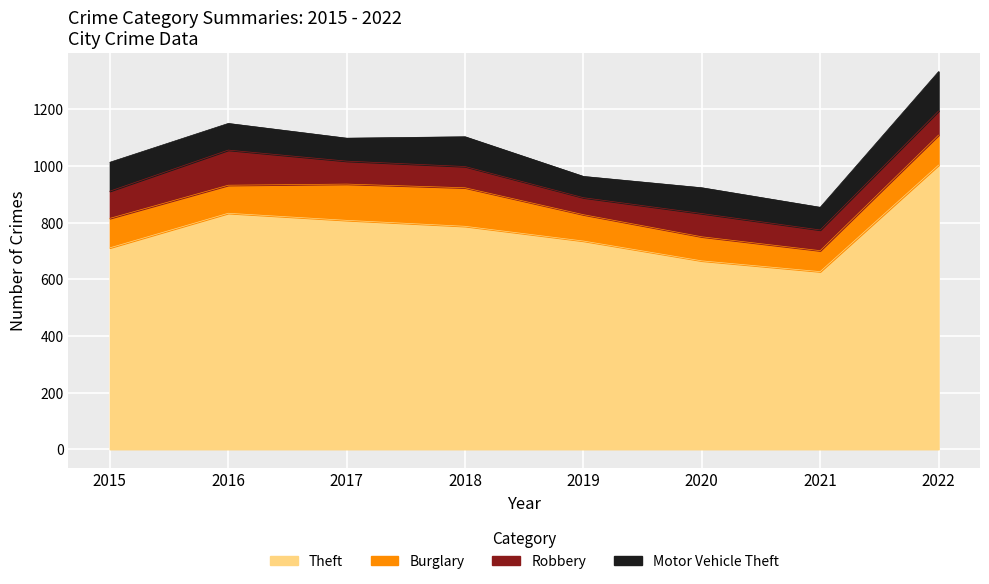

Reading left to right, extract all data points from this chart.

Theft: 711	833	808	787	735	665	627	1003
Burglary: 104	99	128	136	93	85	74	106
Robbery: 96	124	81	75	60	82	73	85
Motor Vehicle Theft: 102	94	81	105	75	91	80	139